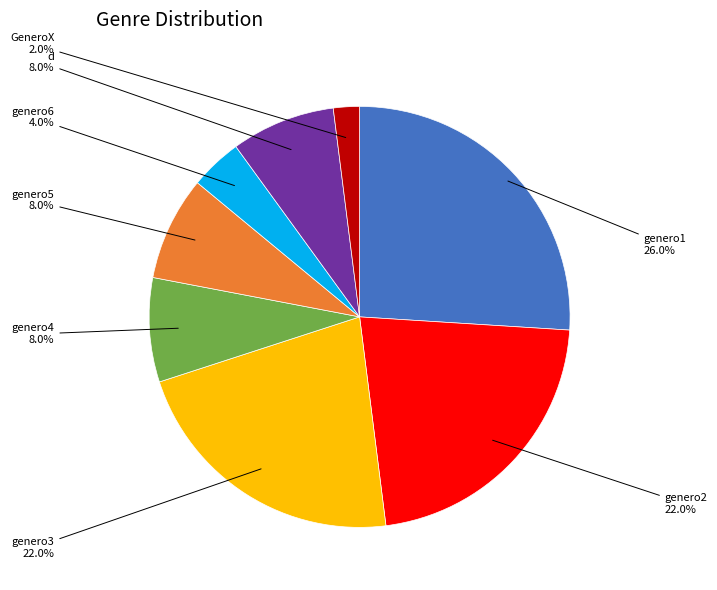

Is there any slice that represents more than half of the pie?

No